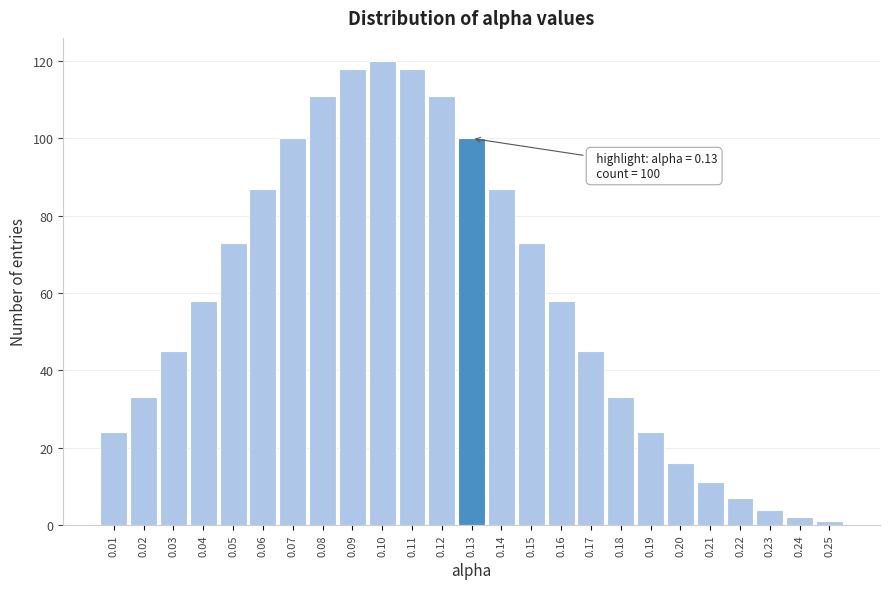

Over which range of the x-axis is the bar tallest?

0.095 to 0.105